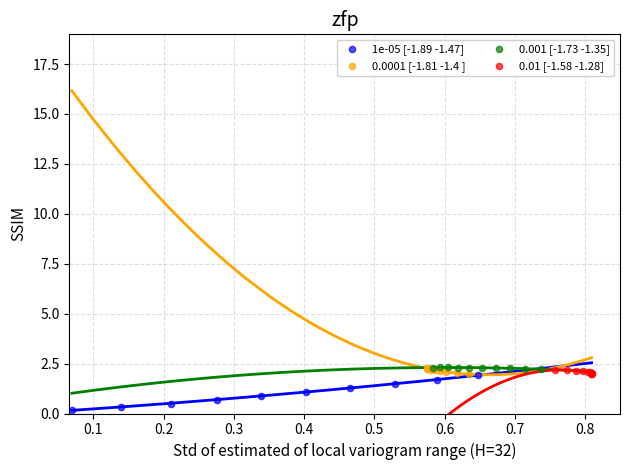

What are all the series names shown in the legend?

1e-05 [-1.89 -1.47], 0.0001 [-1.81 -1.4 ], 0.001 [-1.73 -1.35], 0.01 [-1.58 -1.28]